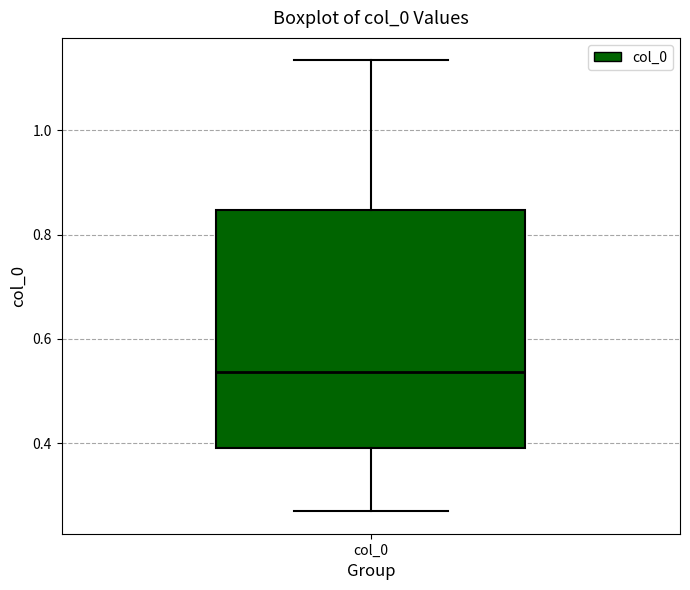

Where is the upper edge of the box for col_0 on the y-axis? The values are not printed on the chart, so give them approximately, as read against the axis.

0.84